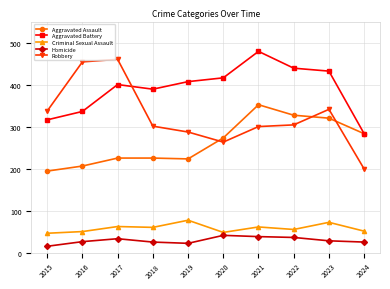

Where is the first local minimum for Aggravated Battery?

2018